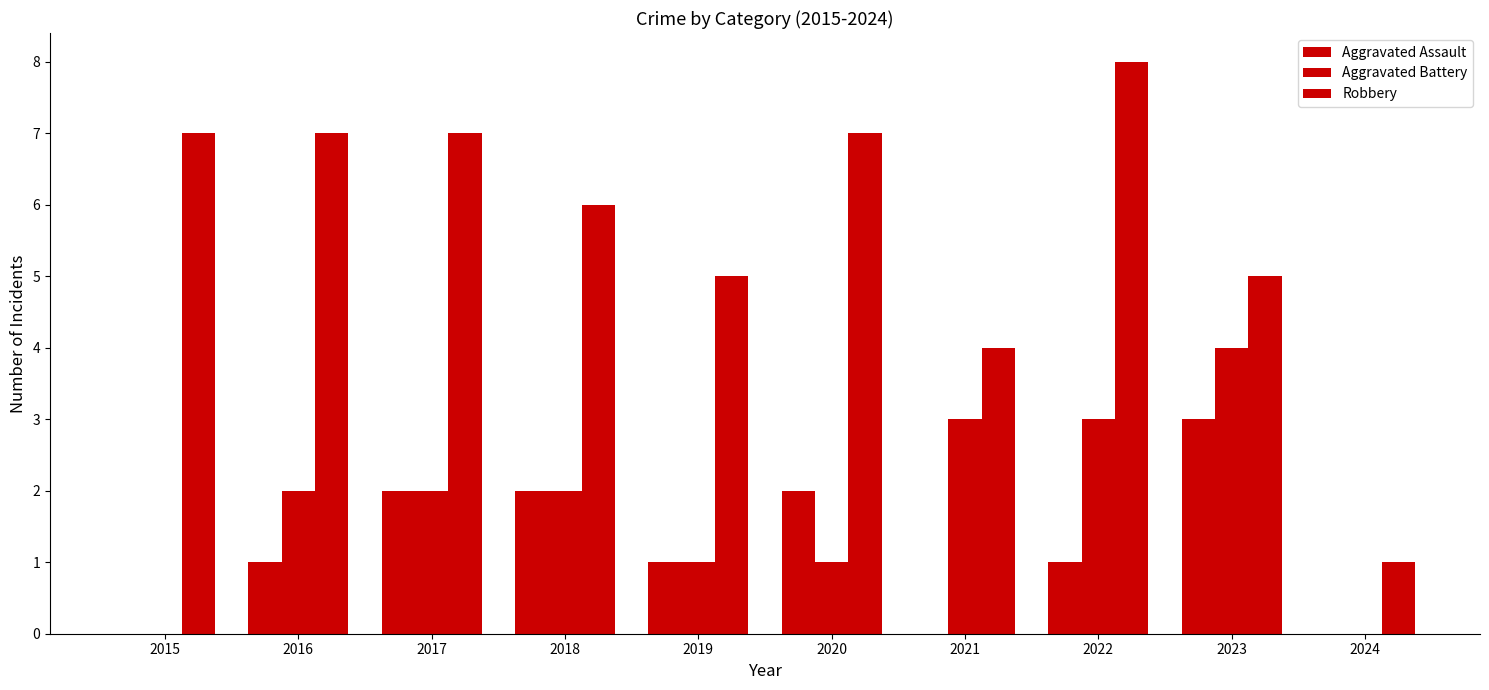

What is the value of the Aggravated Assault bar at the 8th from the left?

1